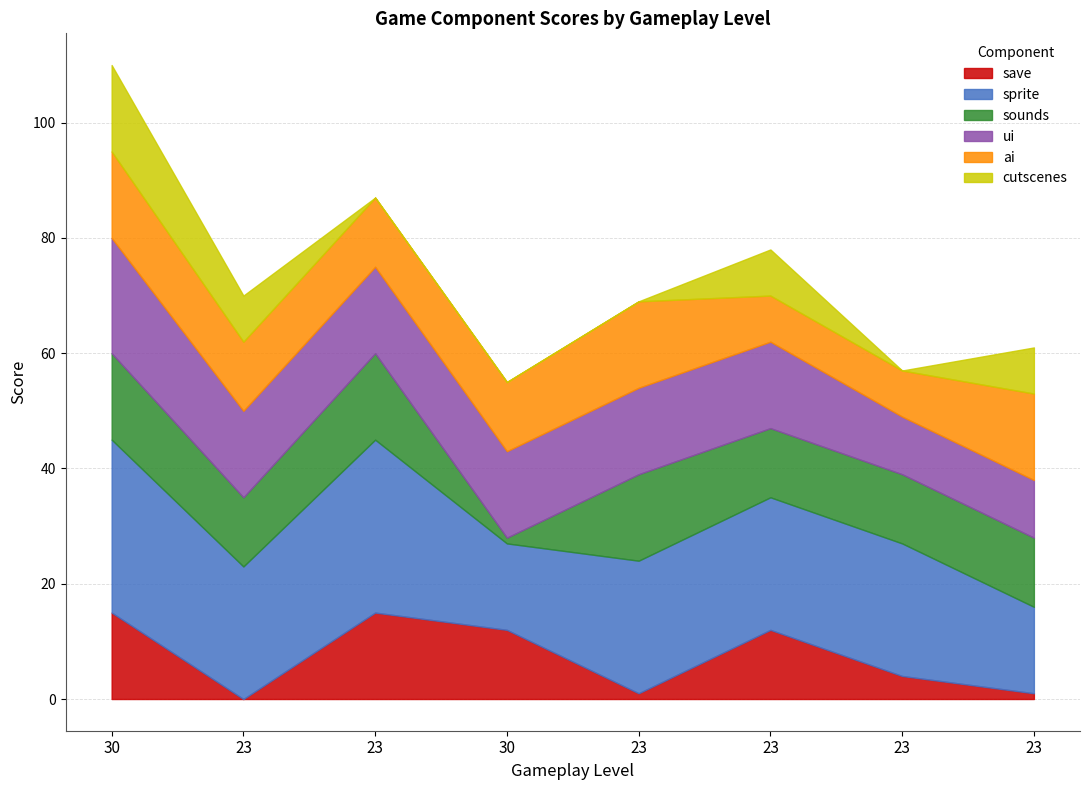

At which label does sprite reach its minimum?

30